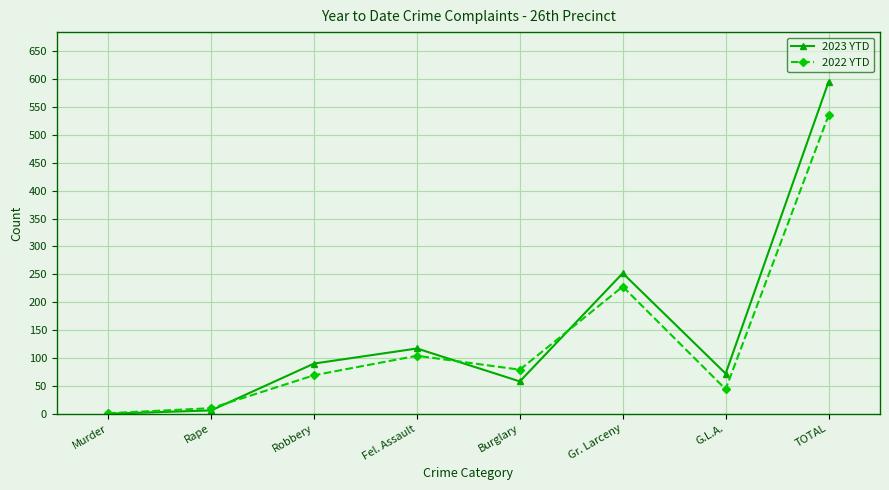

Reading left to right, transcribe all the data shown in this chart.

2023 YTD: Murder=0	Rape=6	Robbery=90	Fel. Assault=117	Burglary=58	Gr. Larceny=252	G.L.A.=72	TOTAL=595
2022 YTD: Murder=1	Rape=10	Robbery=69	Fel. Assault=104	Burglary=79	Gr. Larceny=228	G.L.A.=44	TOTAL=535